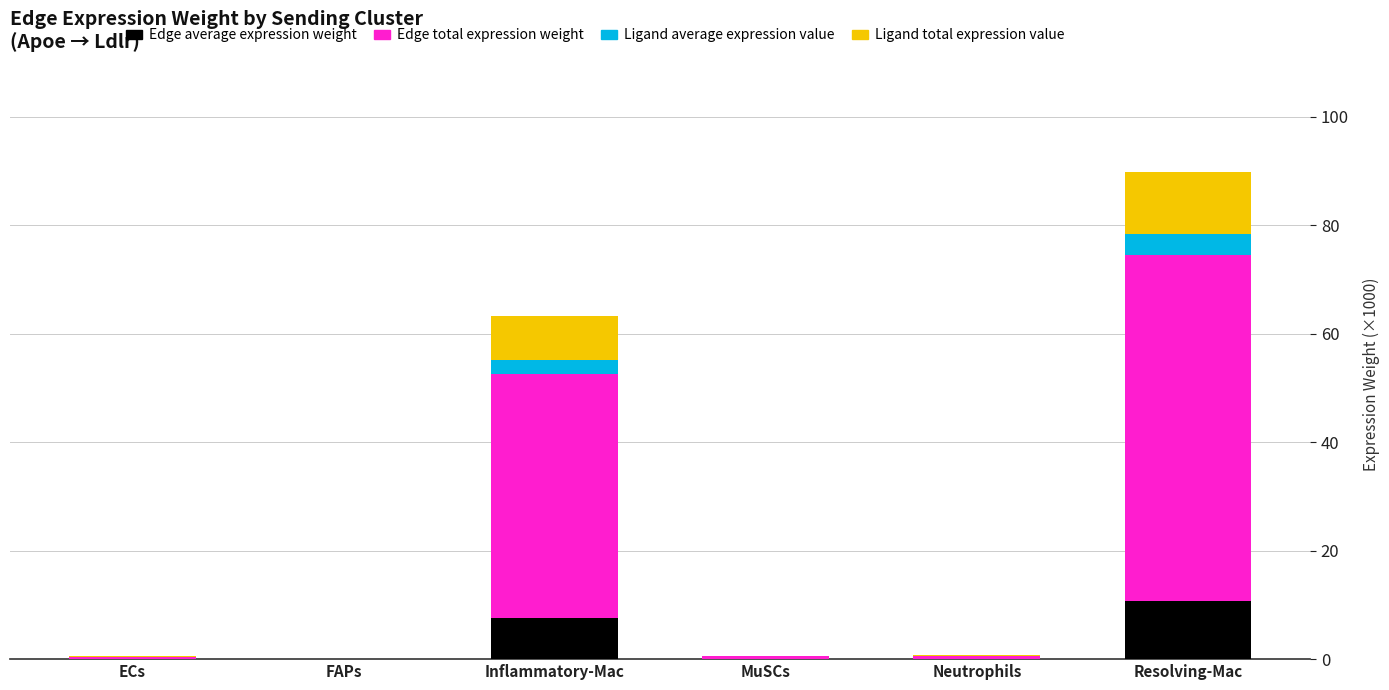

Is it true that Edge average expression weight equals 0.0 at FAPs?

True